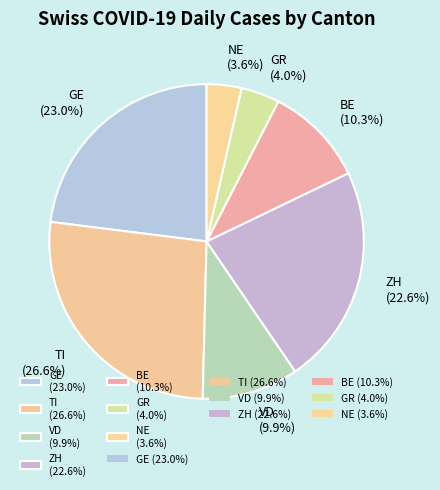

Which has a higher value, VD or NE?

VD